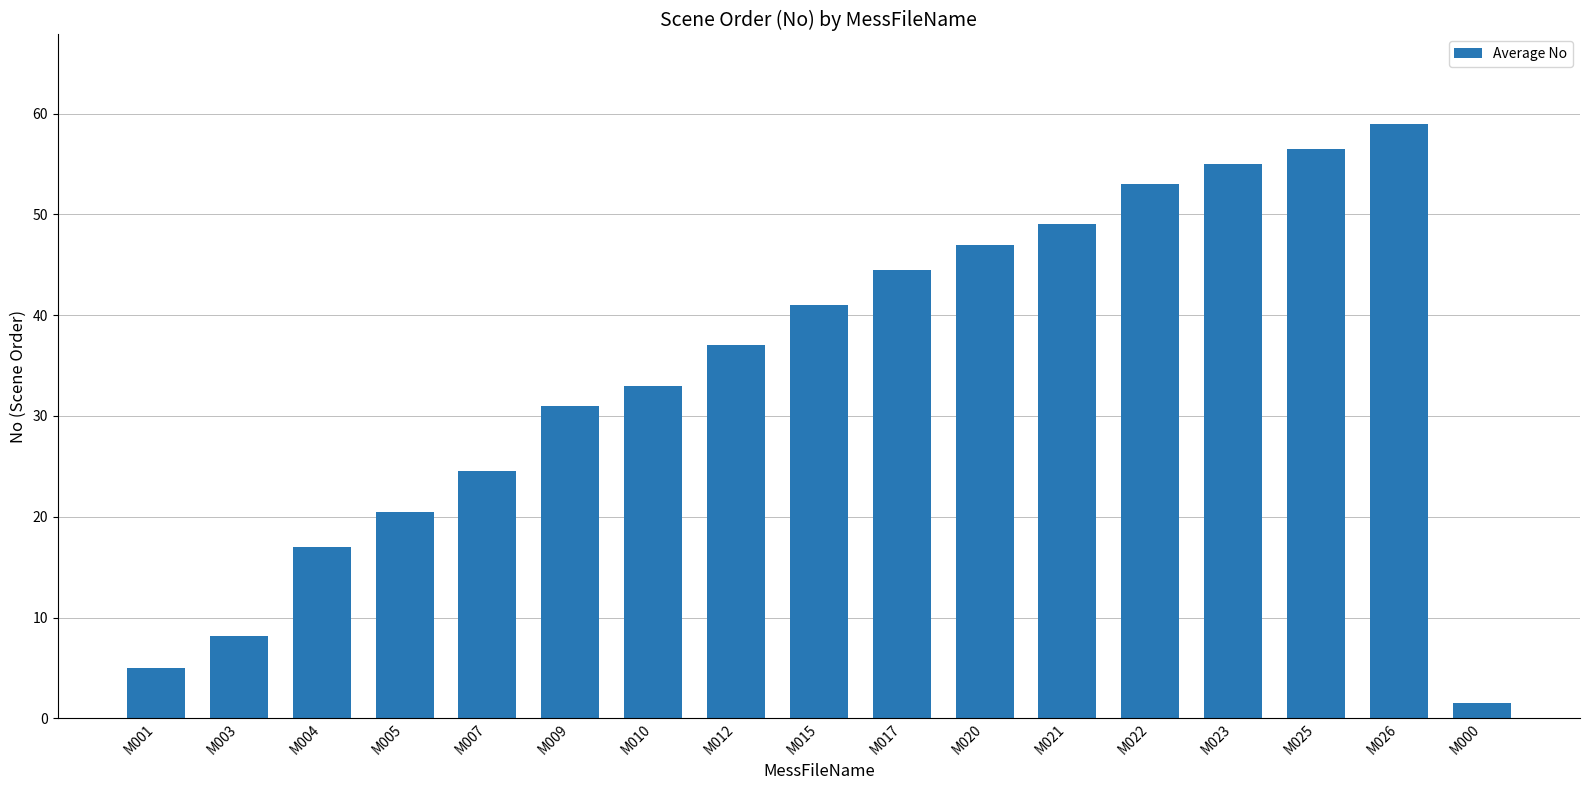

Rank the categories by value from highest to lowest.

M026, M025, M023, M022, M021, M020, M017, M015, M012, M010, M009, M007, M005, M004, M003, M001, M000